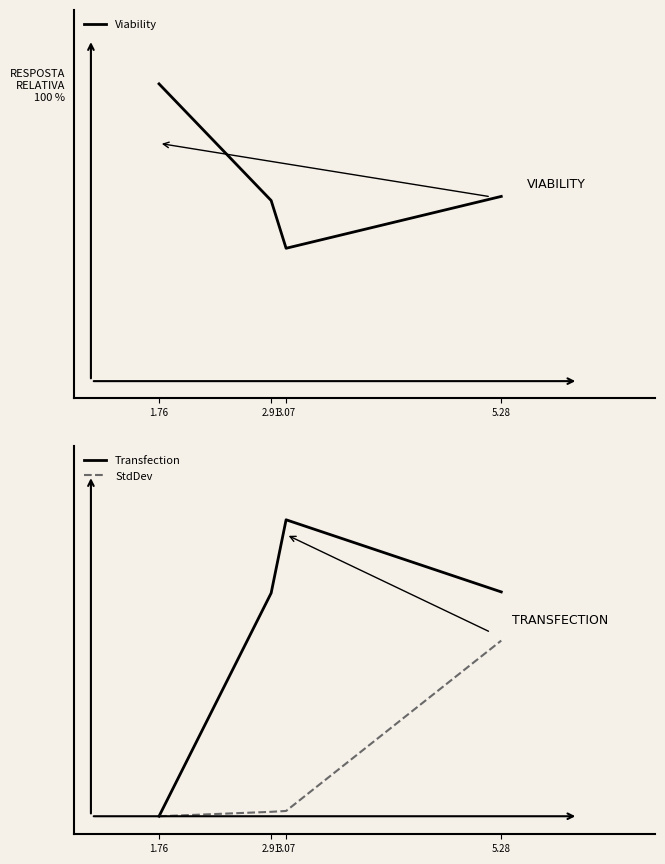

Which series has the largest total across all categories?

Viability